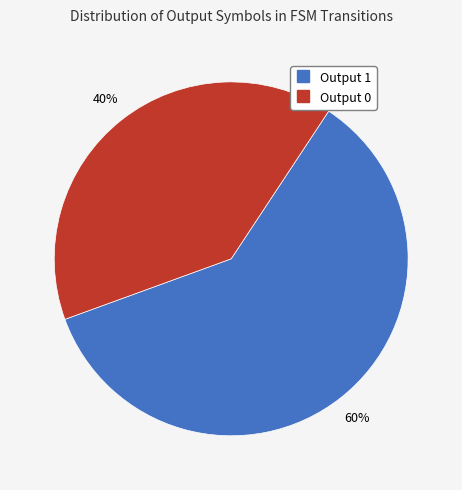

To the nearest percent, what is the difference between the Output 0 and Output 1 slice percentages?

20%